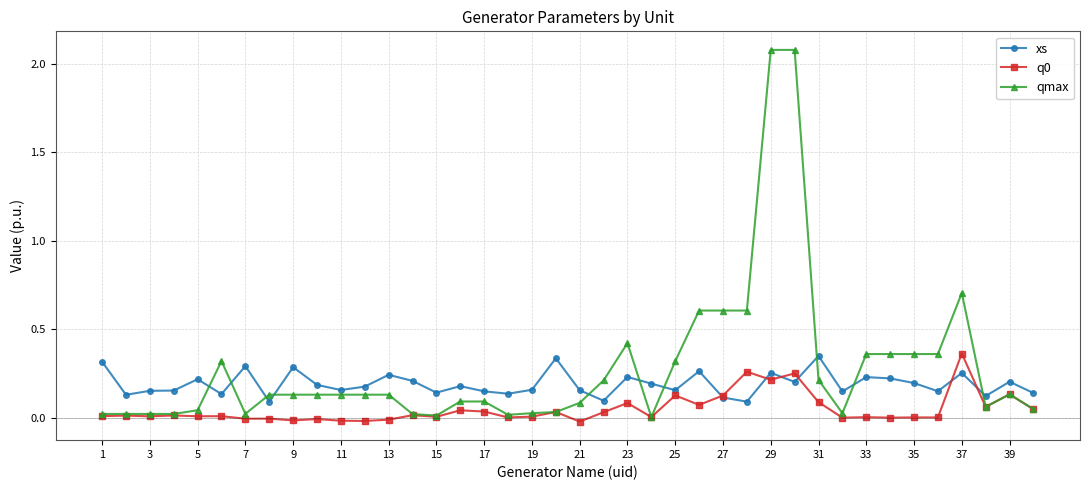

Which series has the largest range (max minus min)?

qmax